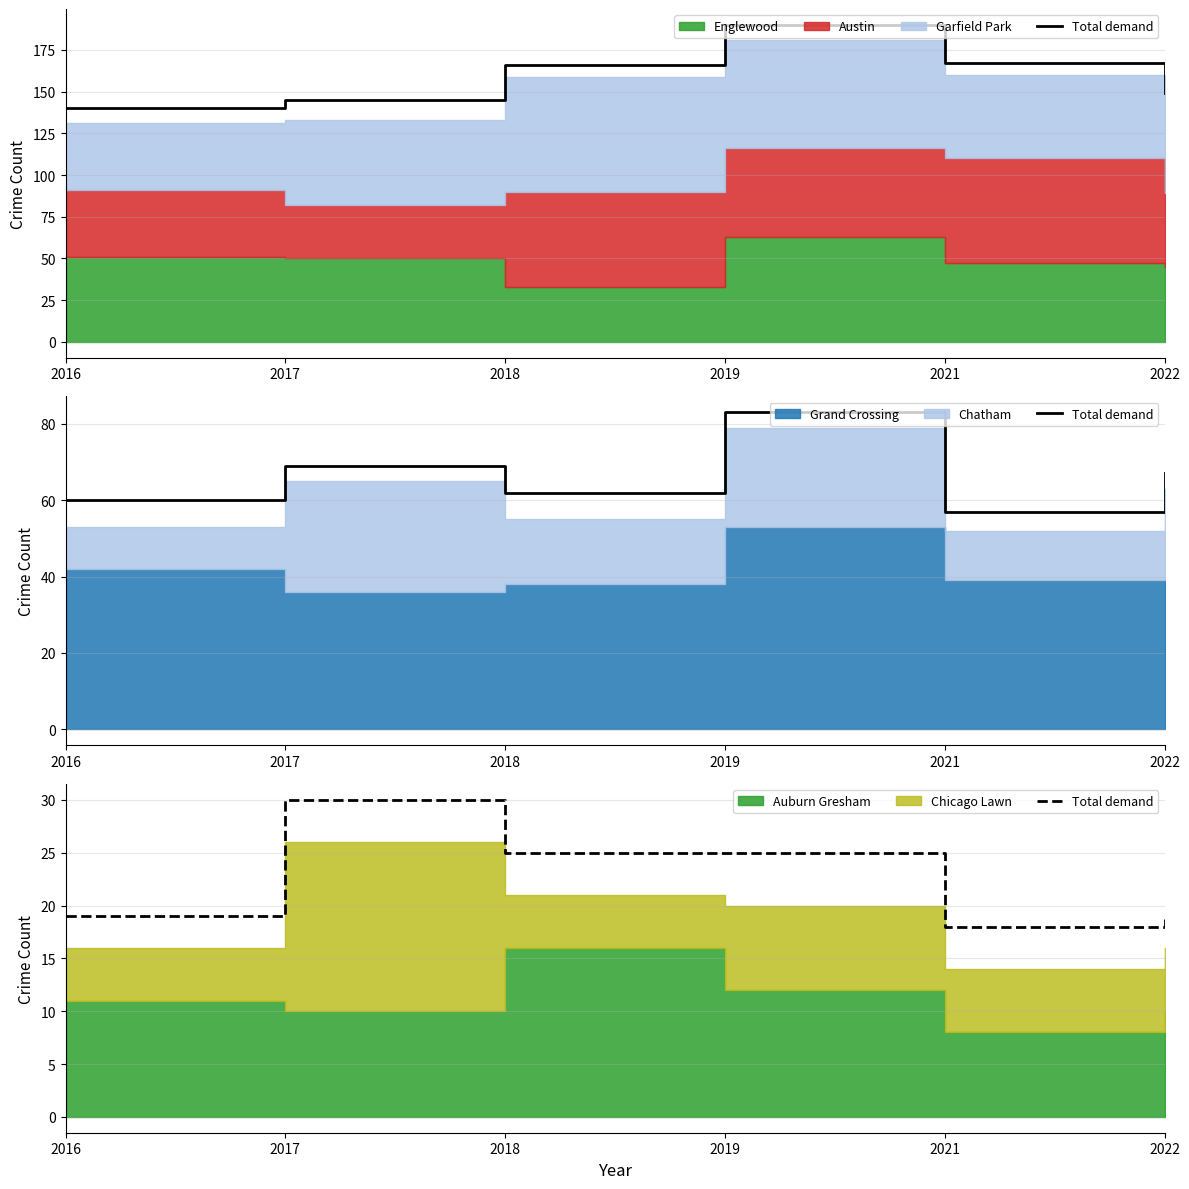

The value at 2021 is 18. True or false?

True